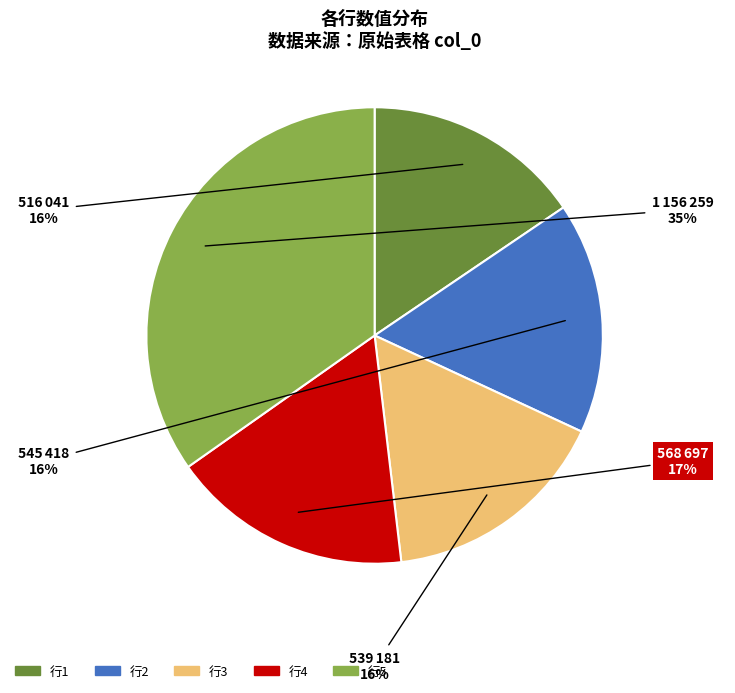

How many slices are in this pie chart?

5